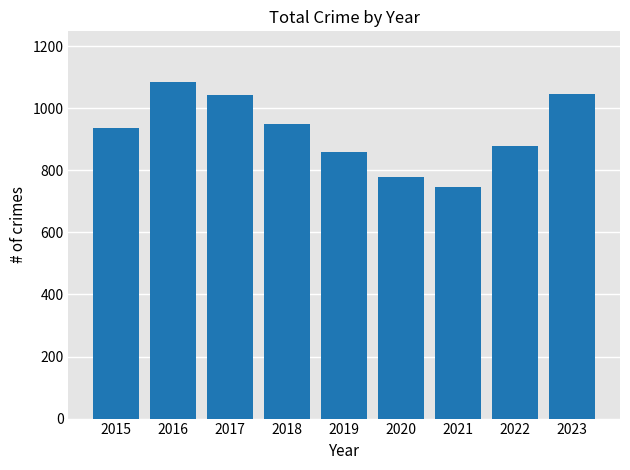

How many bars are there in total?

9